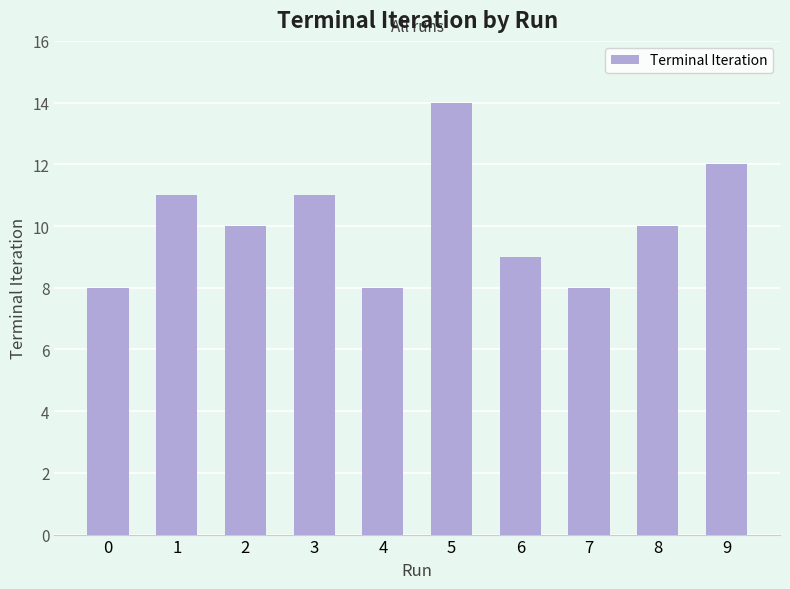

The value at 2 is 10. True or false?

True